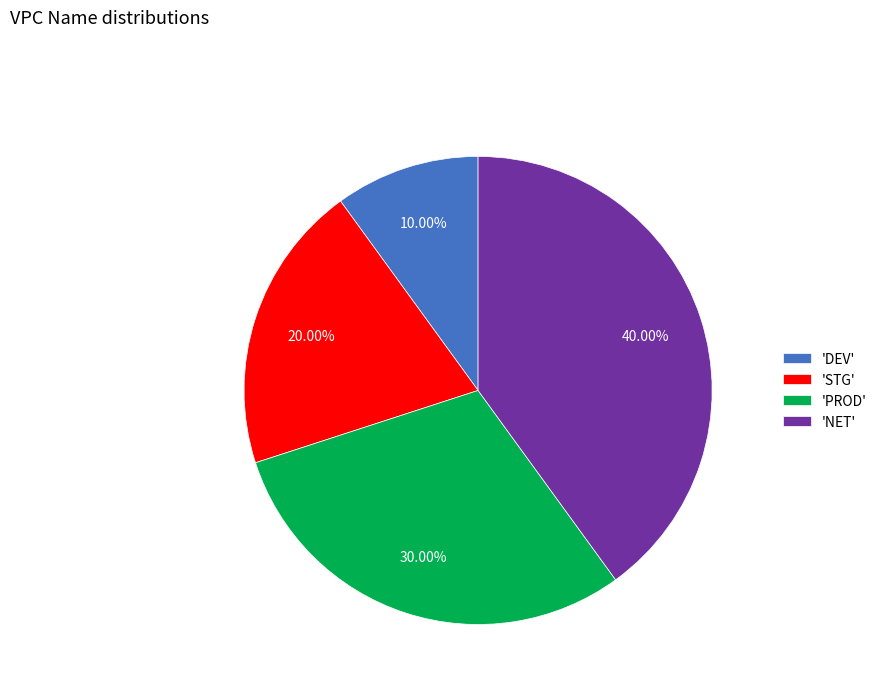

Which category has the smallest portion of the pie?

'DEV'